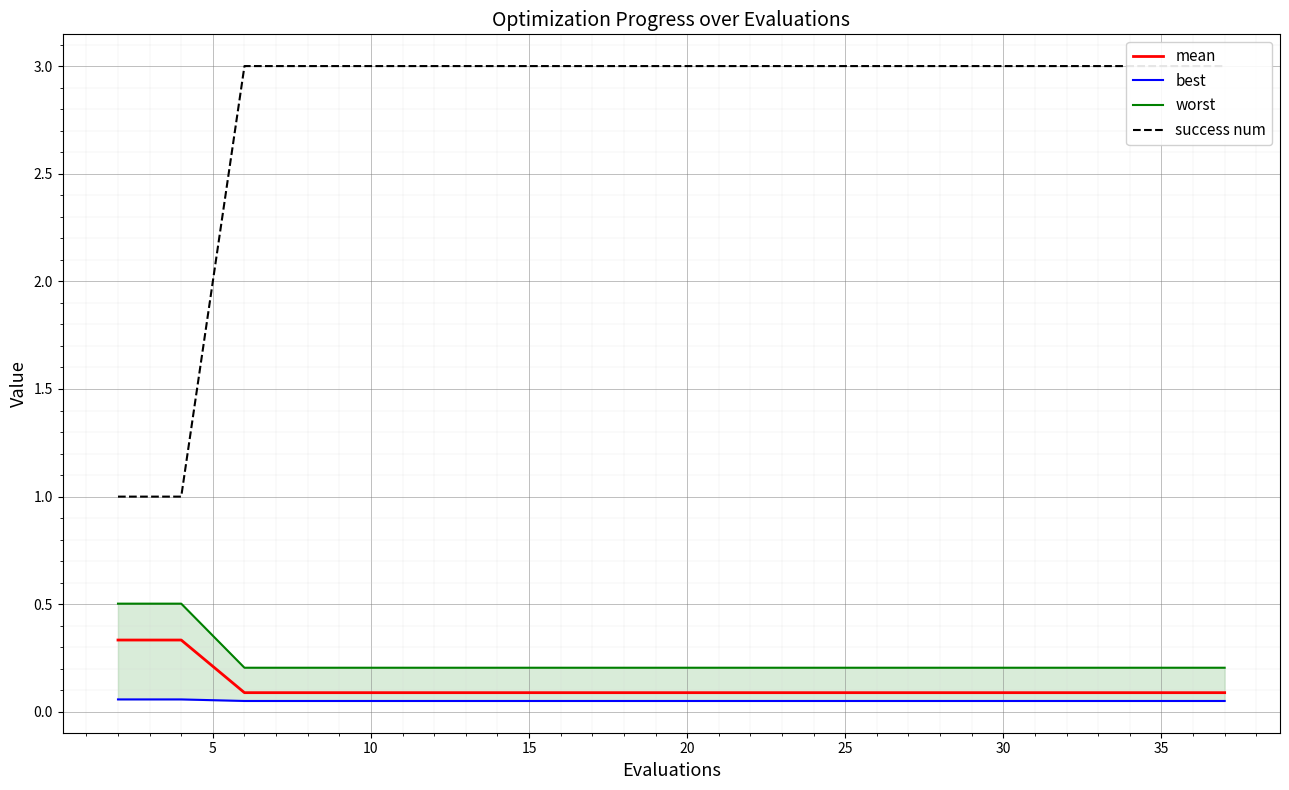

The best series shows 0.1 at 16. True or false?

False